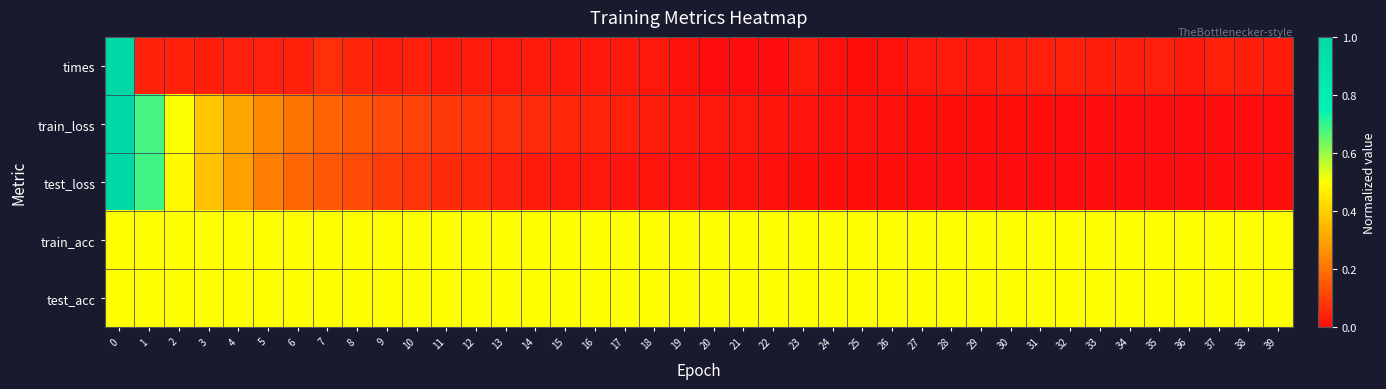

What is the total value across all series at 5?

1.5